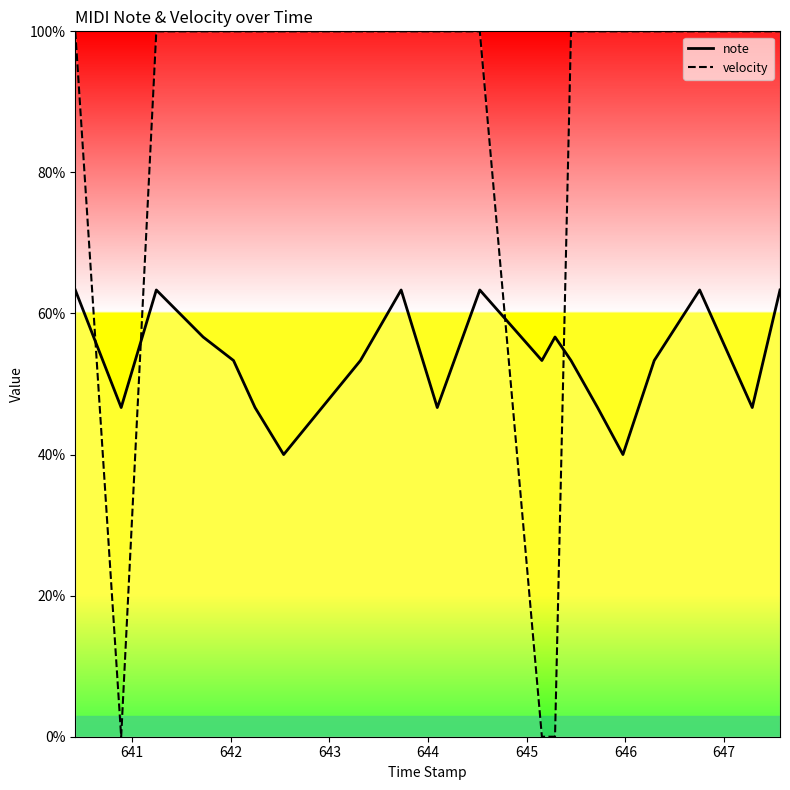

Which series has the largest total across all categories?

velocity